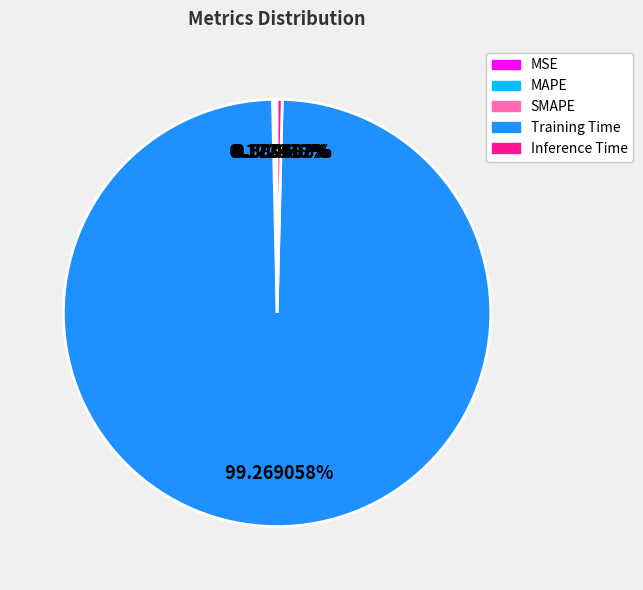

True or false: Inference Time accounts for 0% of the total.

True